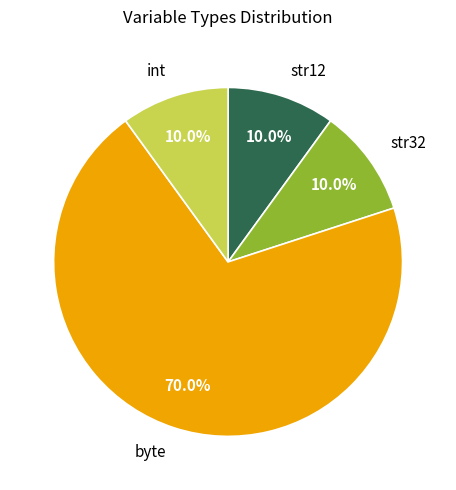

Combined, do str12 and str32 account for over 50%?

No